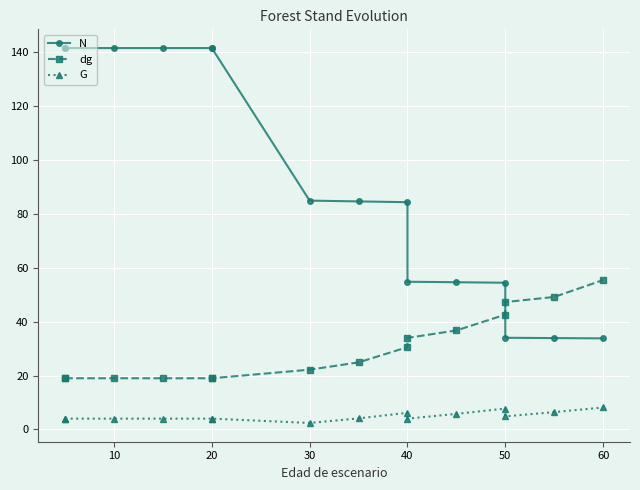

List the series in order of their overall mean, lowest first.

G, dg, N